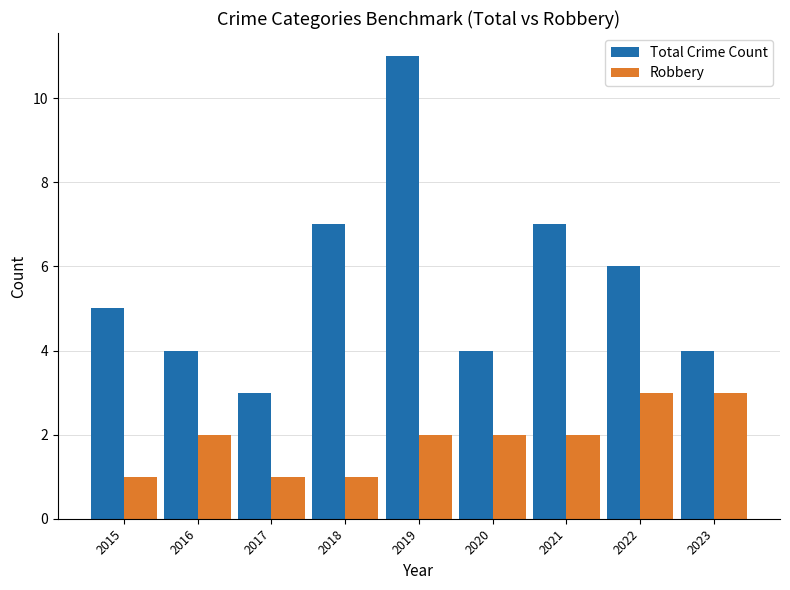

Does the chart contain stacked bars?

No